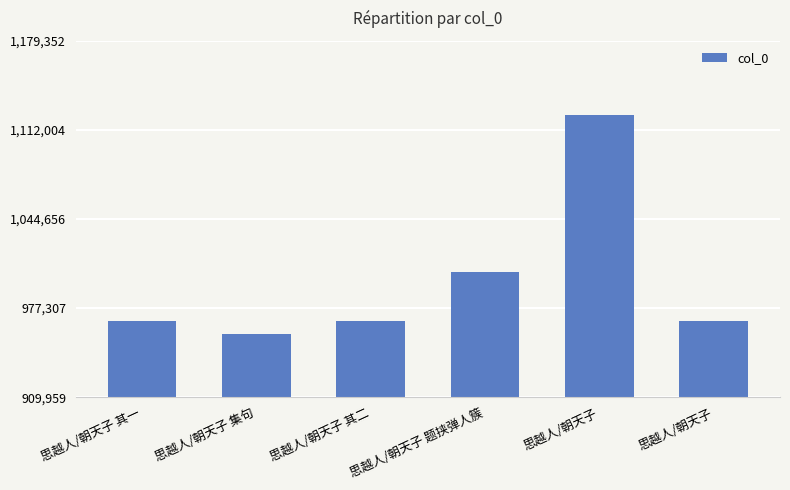

How many series are shown in this chart?

1